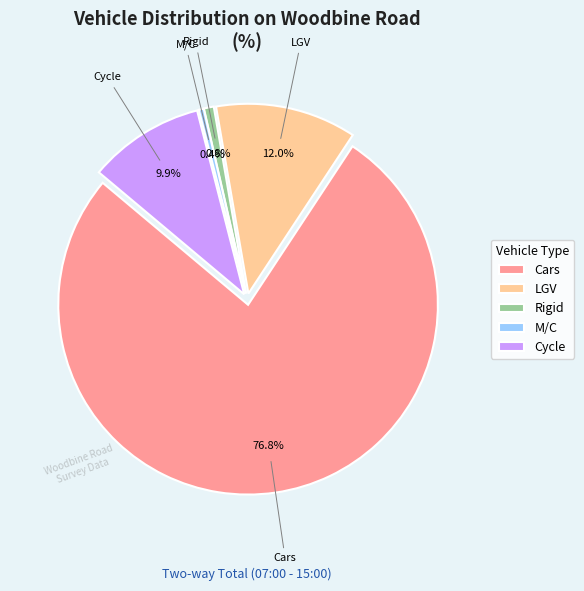

How many segments does this pie chart have?

5